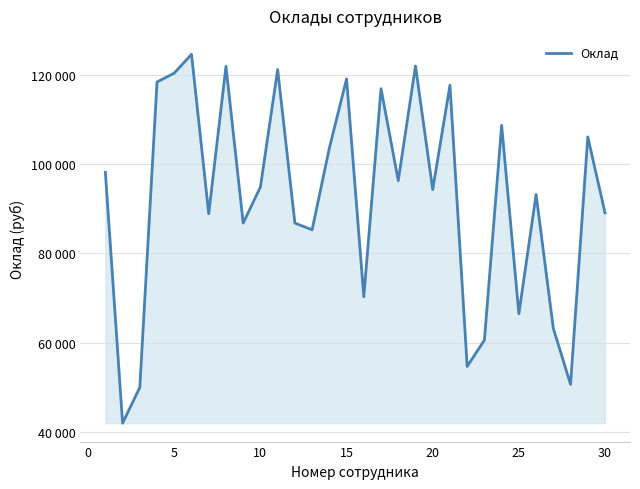

Is this an area chart (filled region under the line)?

Yes